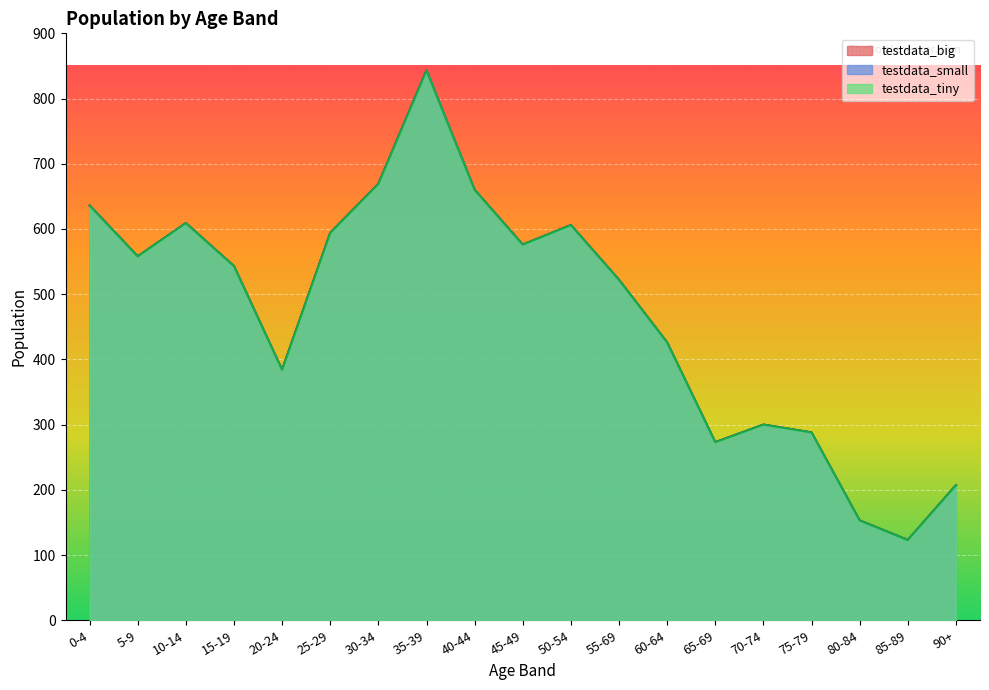

Reading left to right, extract all data points from this chart.

testdata_big: 636	558	609	543	384	594	669	843	660	576	606	522	426	273	300	288	153	123	207
testdata_small: 636	558	609	543	384	594	669	843	660	576	606	522	426	273	300	288	153	123	207
testdata_tiny: 636	558	609	543	384	594	669	843	660	576	606	522	426	273	300	288	153	123	207